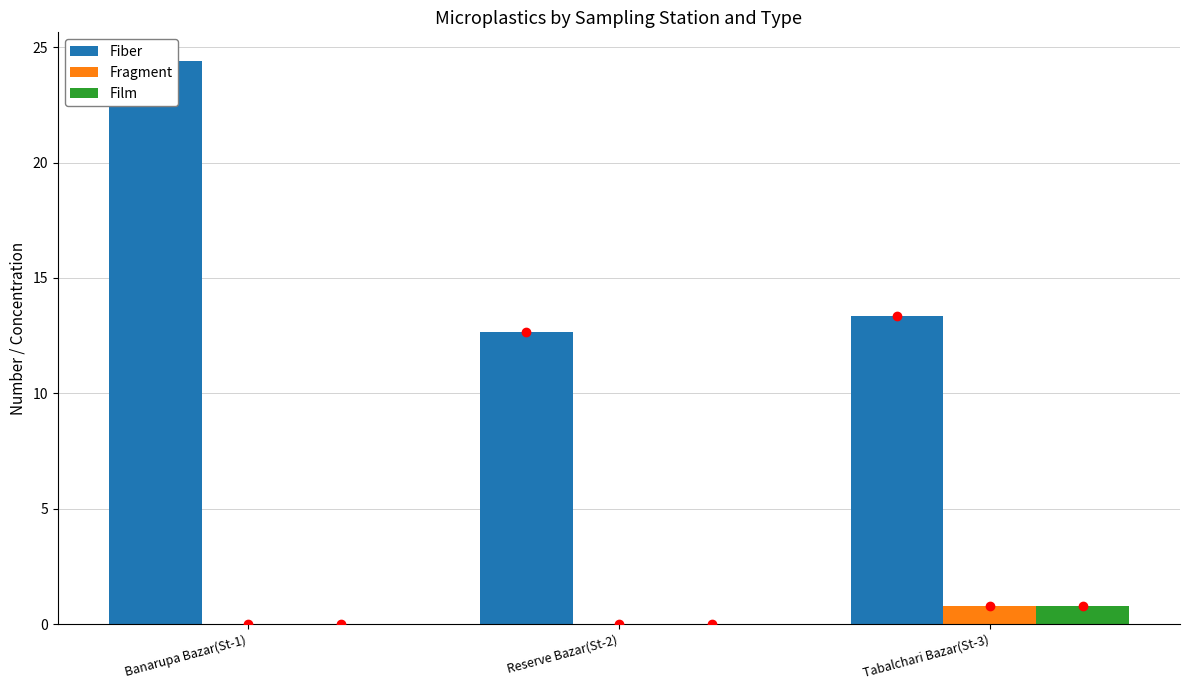

How many values in Film are above zero?

1